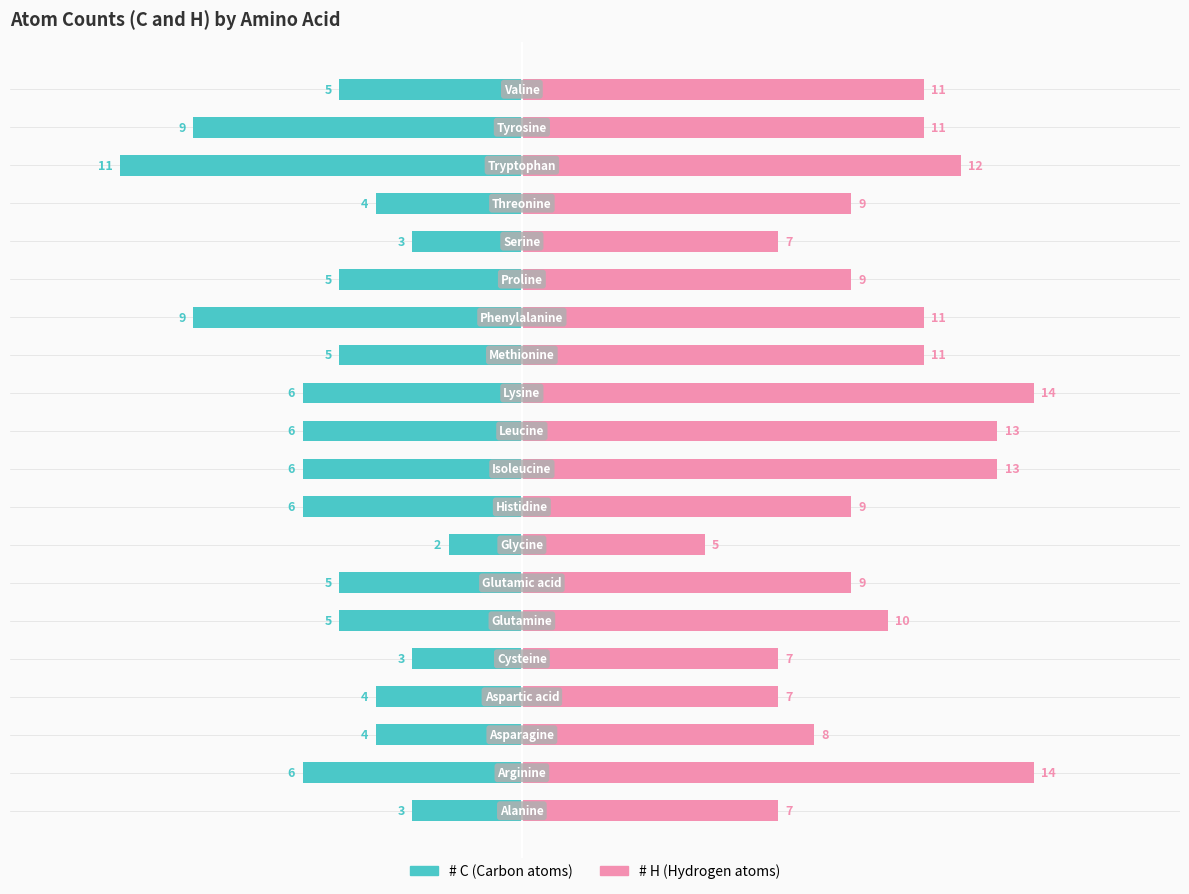

The # C series shows 8 at Methionine. True or false?

False